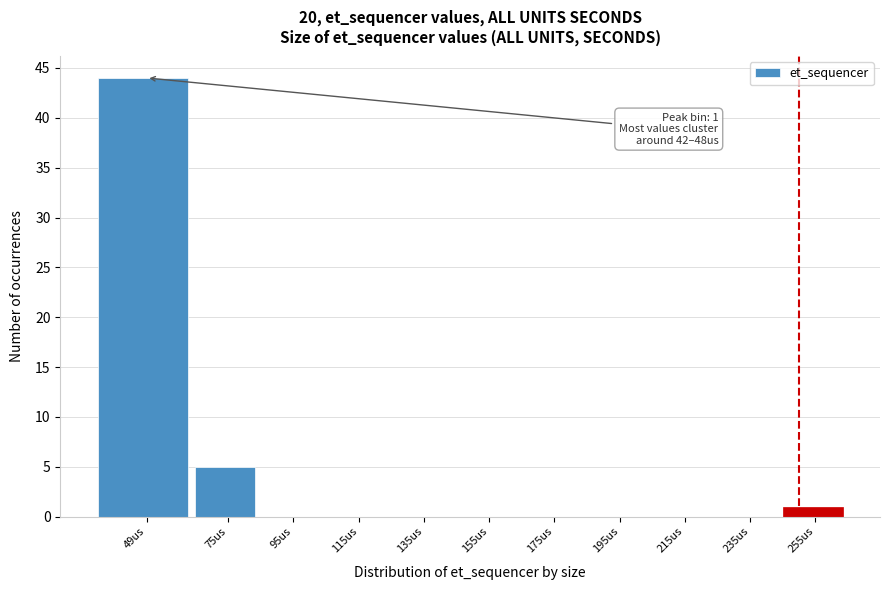

Reading left to right, what are all the values shown in this chart?

49us=44	75us=5	95us=0	115us=0	135us=0	155us=0	175us=0	195us=0	215us=0	235us=0	255us=1